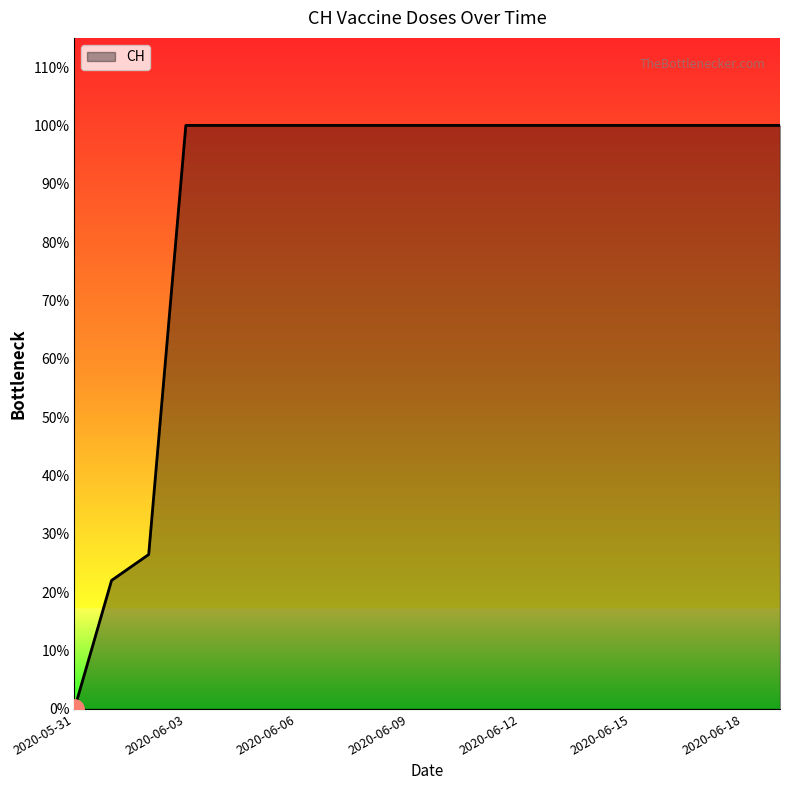

At which category does the chart reach its minimum across all series?

2020-05-31